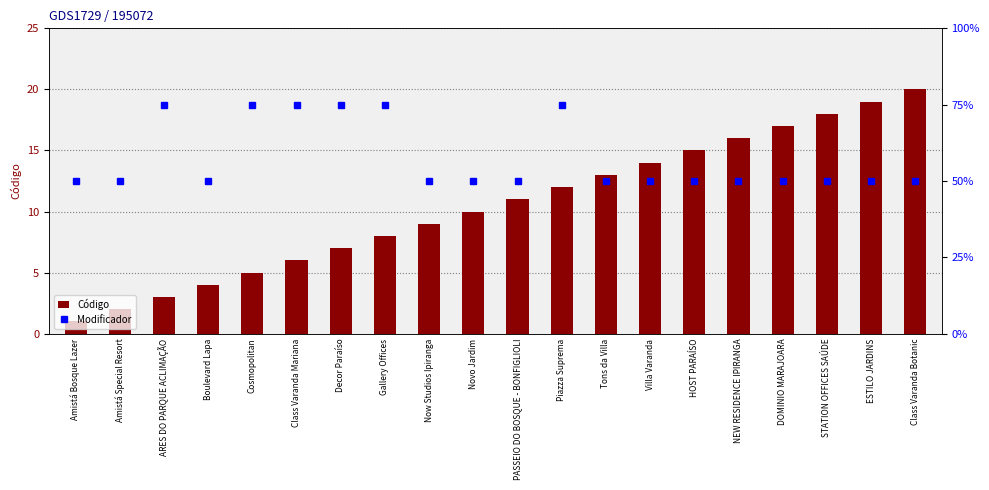

The value of Código at Gallery Offices is 8.0. True or false?

True